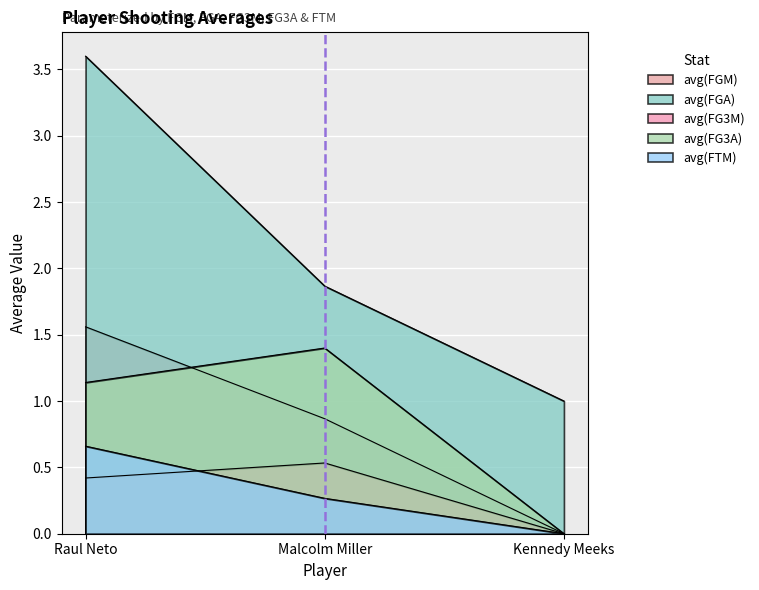

What is the label of the 2nd point from the left?

Malcolm Miller